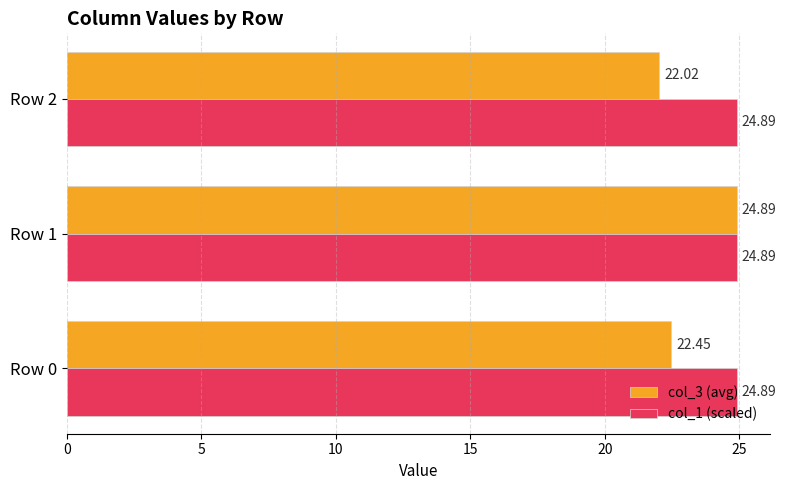

What is the highest value of the col_1 (scaled) series?

24.9